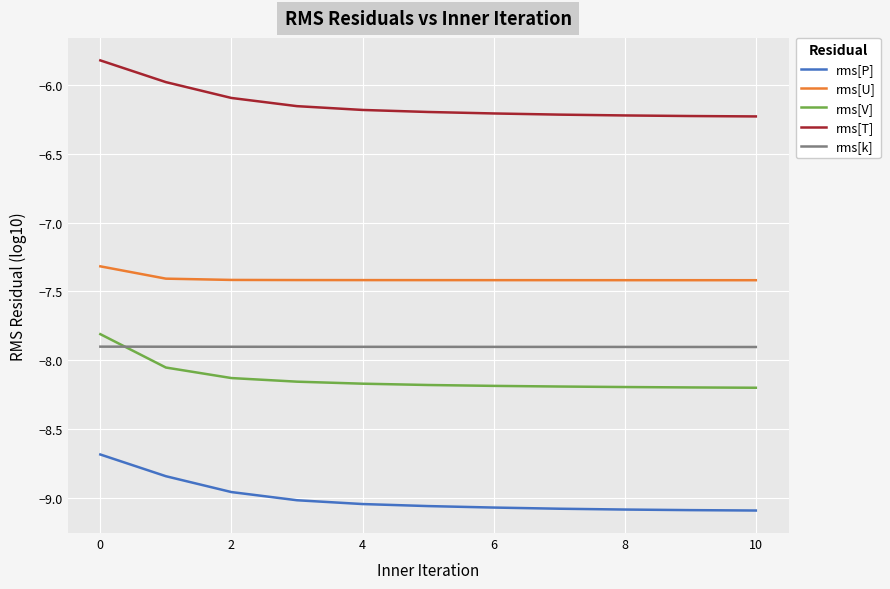

What is the greatest value displayed?

-5.8